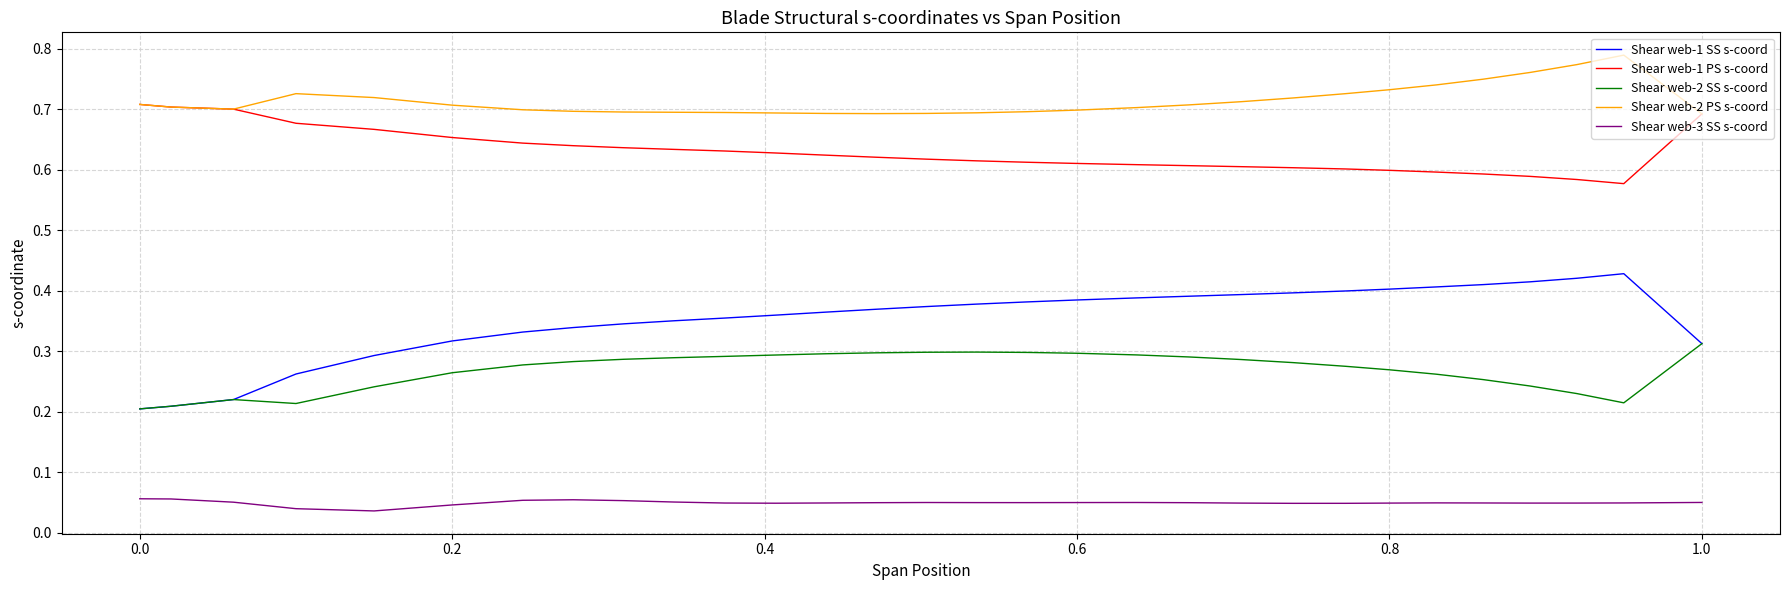

How many distinct data groups are displayed?

5